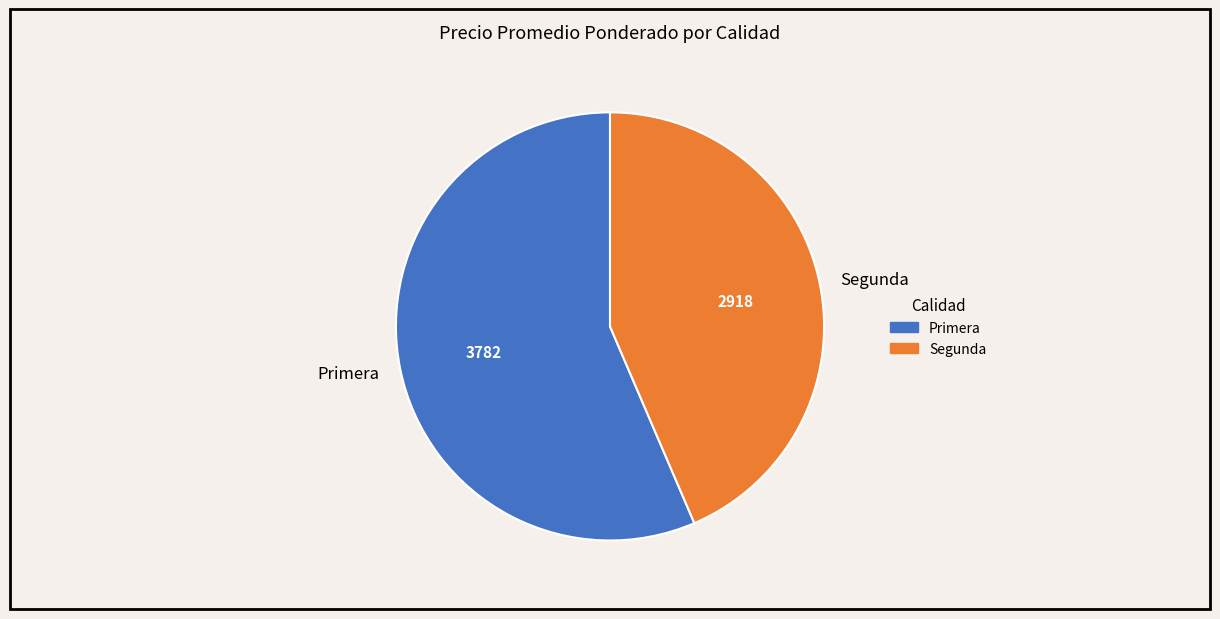

Do Primera and Segunda together represent more than half of the pie?

Yes